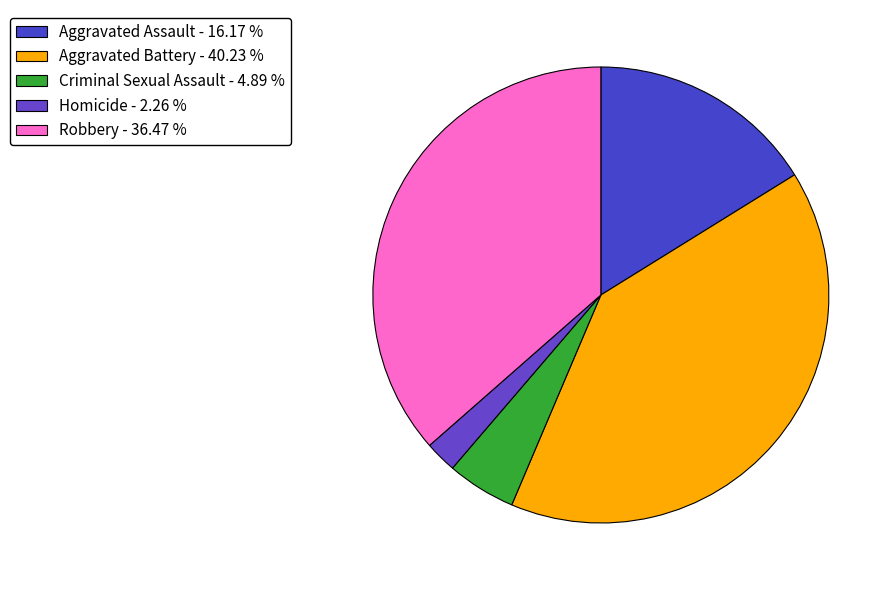

How many segments does this pie chart have?

5